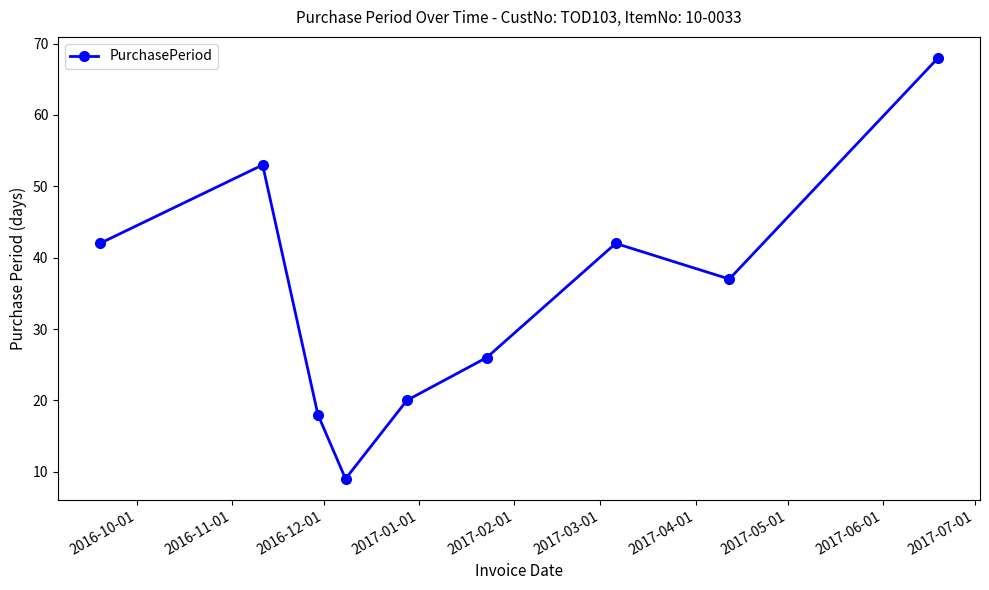

What is the maximum value shown in the chart?

68